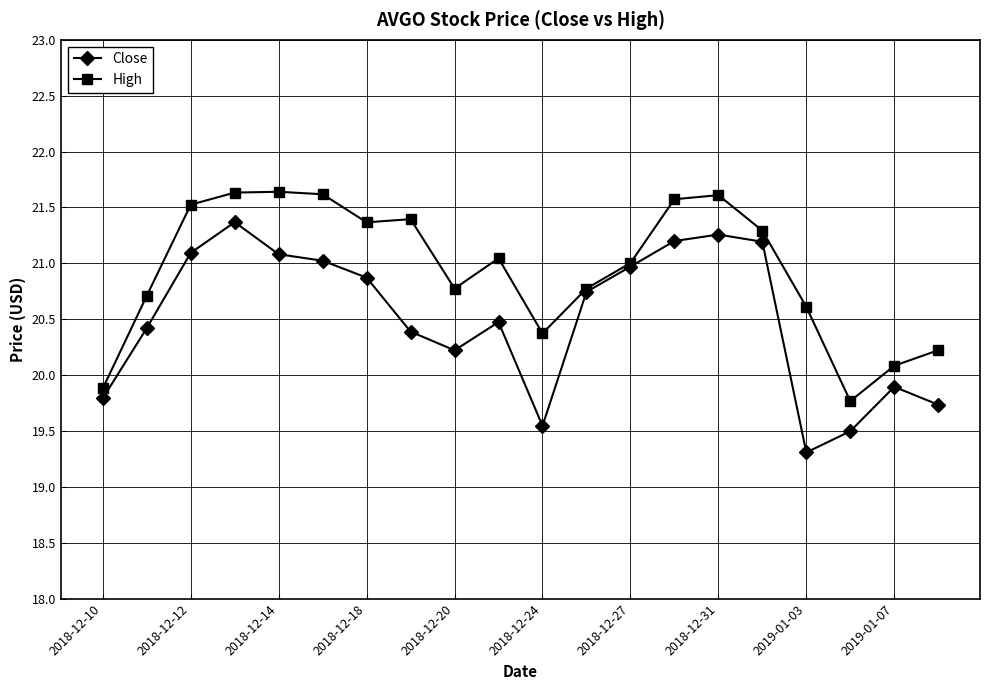

What is the value of the High point at the 15th from the left?

21.6